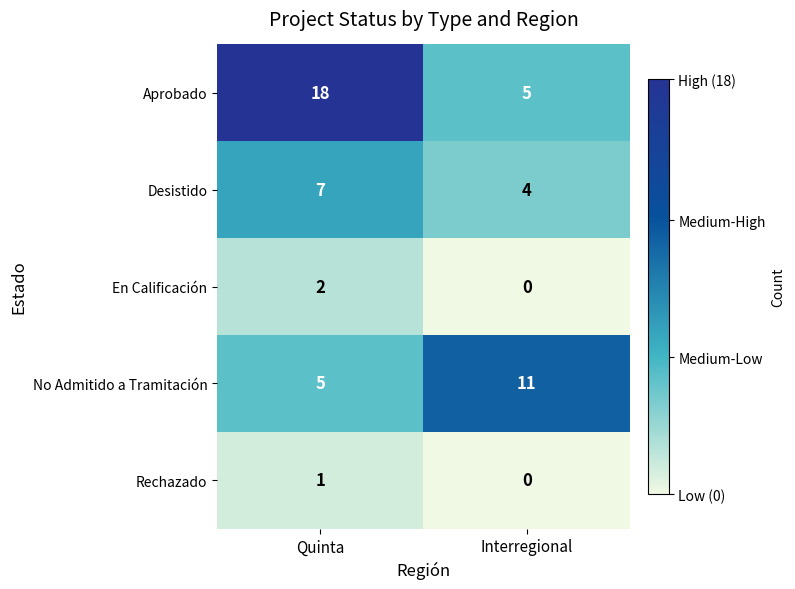

At which label is Desistido closest to 5?

Interregional